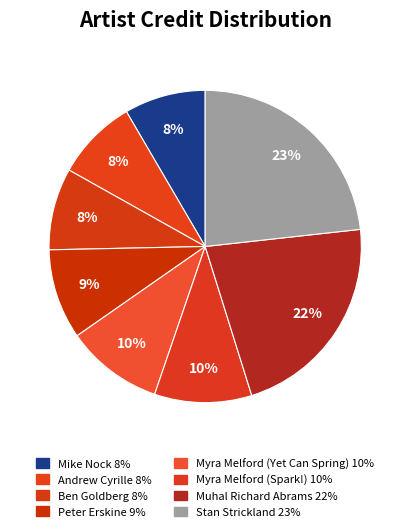

What percentage is the Peter Erskine slice, to the nearest percent?

9%